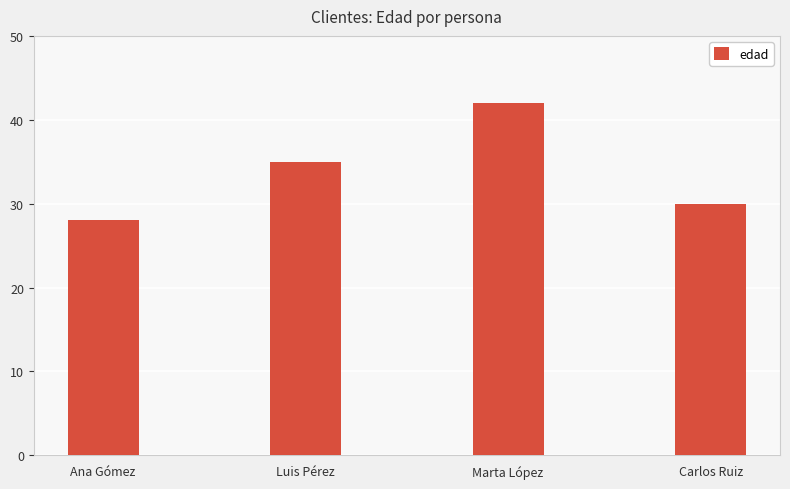

List the labels in order of value, largest first.

Marta López, Luis Pérez, Carlos Ruiz, Ana Gómez